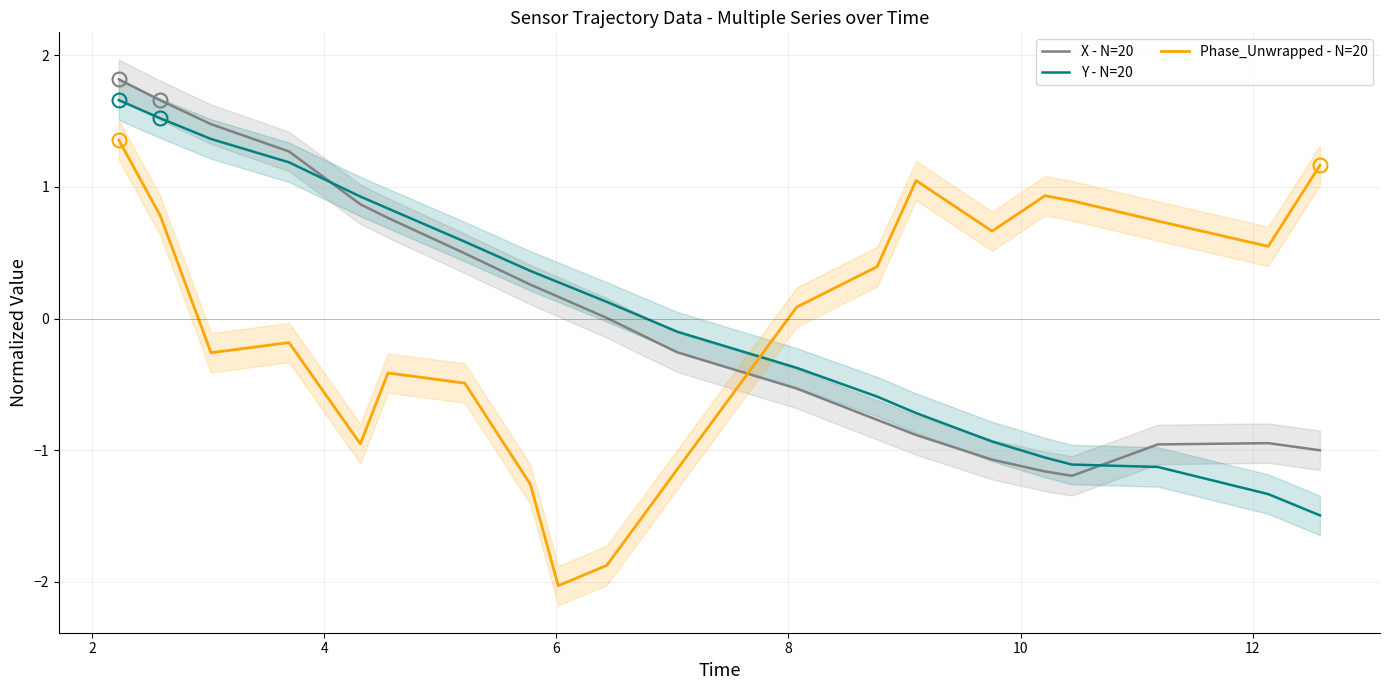

Reading left to right, list all the values displayed in this chart.

X - N=20: 1.8	1.7	1.5	1.3	0.9	0.8	0.5	0.3	0.2	0.0	-0.3	-0.5	-0.8	-0.9	-1.1	-1.2	-1.2	-1.0	-0.9	-1.0
Y - N=20: 1.7	1.5	1.4	1.2	0.9	0.8	0.6	0.4	0.3	0.1	-0.1	-0.4	-0.6	-0.7	-0.9	-1.1	-1.1	-1.1	-1.3	-1.5
Phase_Unwrapped - N=20: 1.4	0.8	-0.3	-0.2	-1.0	-0.4	-0.5	-1.3	-2.0	-1.9	-1.1	0.1	0.4	1.0	0.7	0.9	0.9	0.7	0.5	1.2